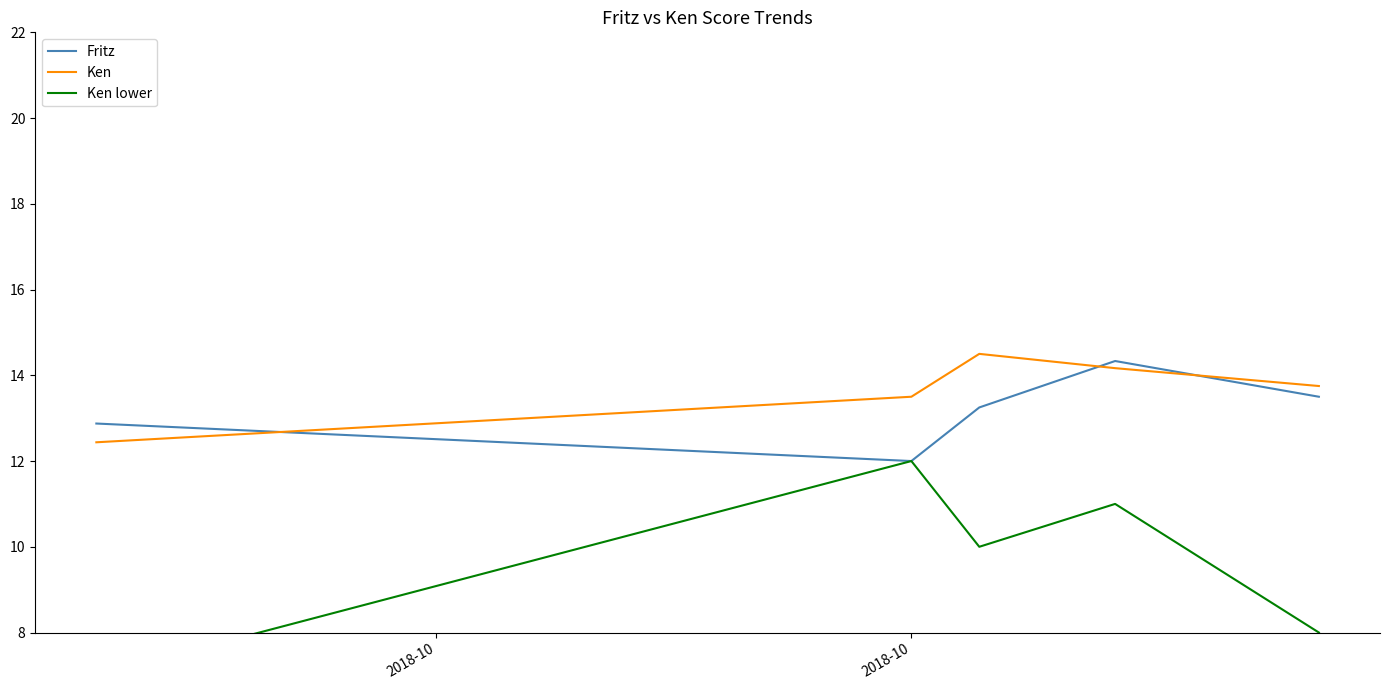

What is the highest value of the Fritz series?

14.3